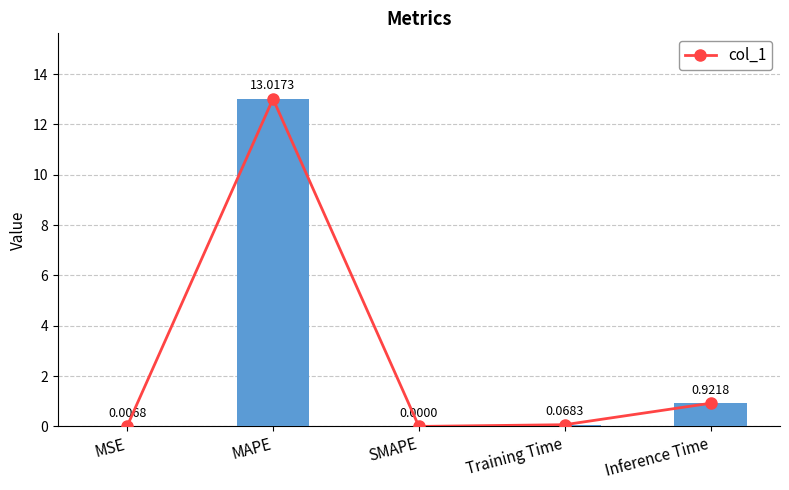

What is the maximum value shown in the chart?

13.0